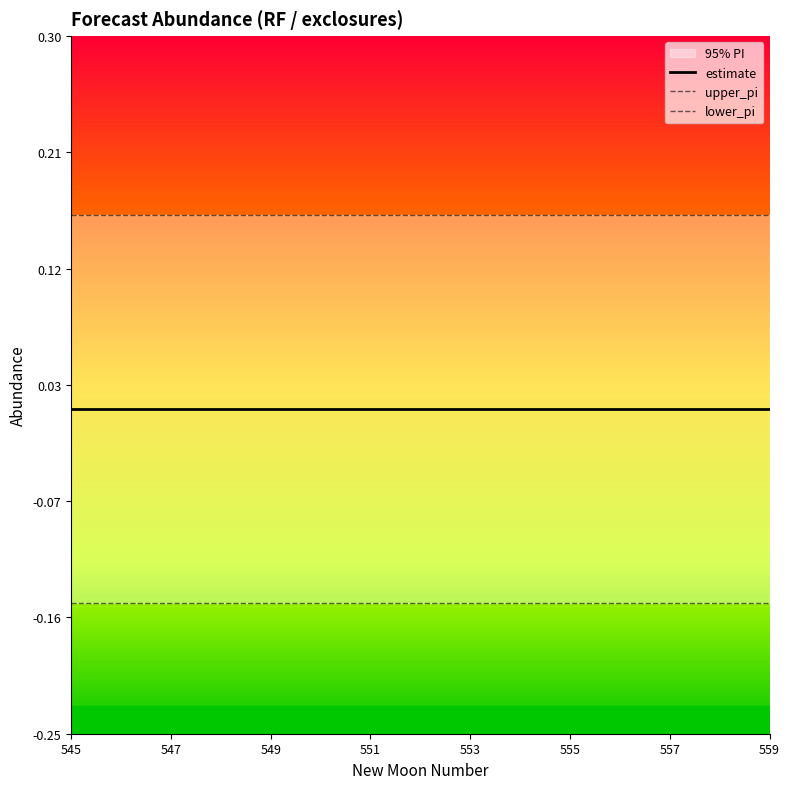

How many series are shown in this chart?

3